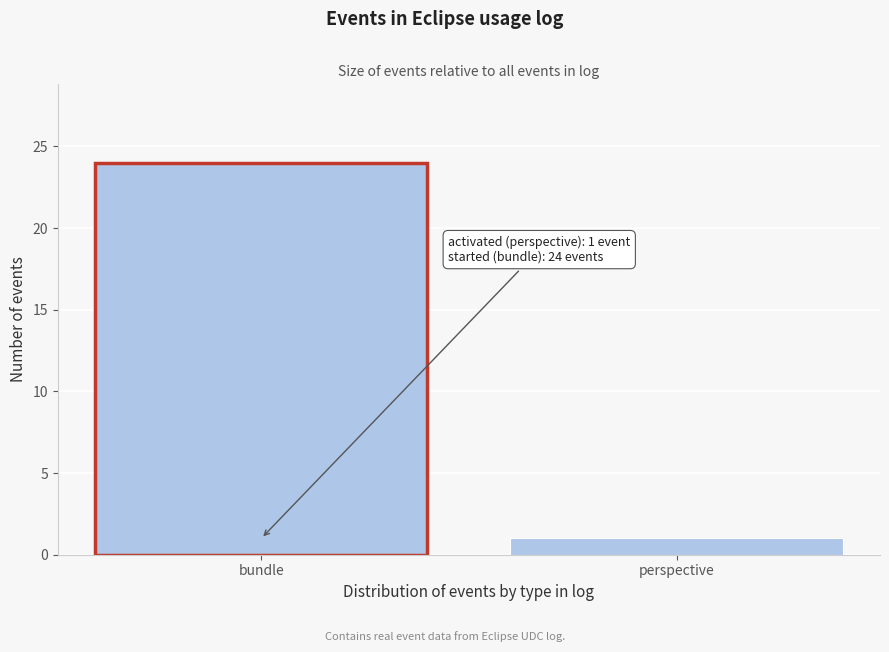

Reading right to left, transcribe all the data shown in this chart.

perspective=1	bundle=24